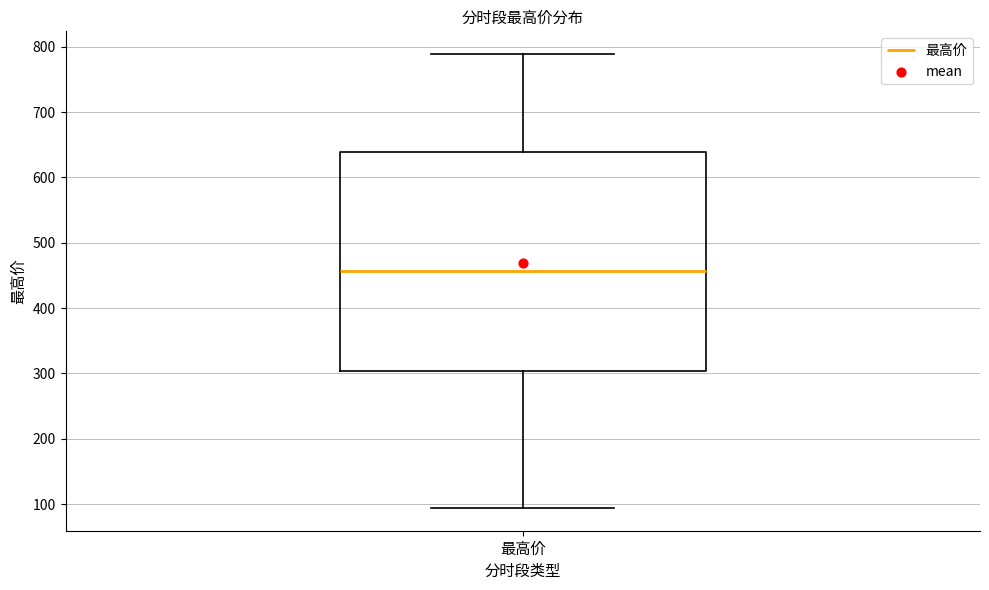

Transcribe this box plot: give where the median line is, the range the box spans, and where the two whiskers end, as read against the y-axis. The values are not printed on the chart, so give them approximately, as read against the axis.

median 460, box 300 to 640, whiskers 90 to 790